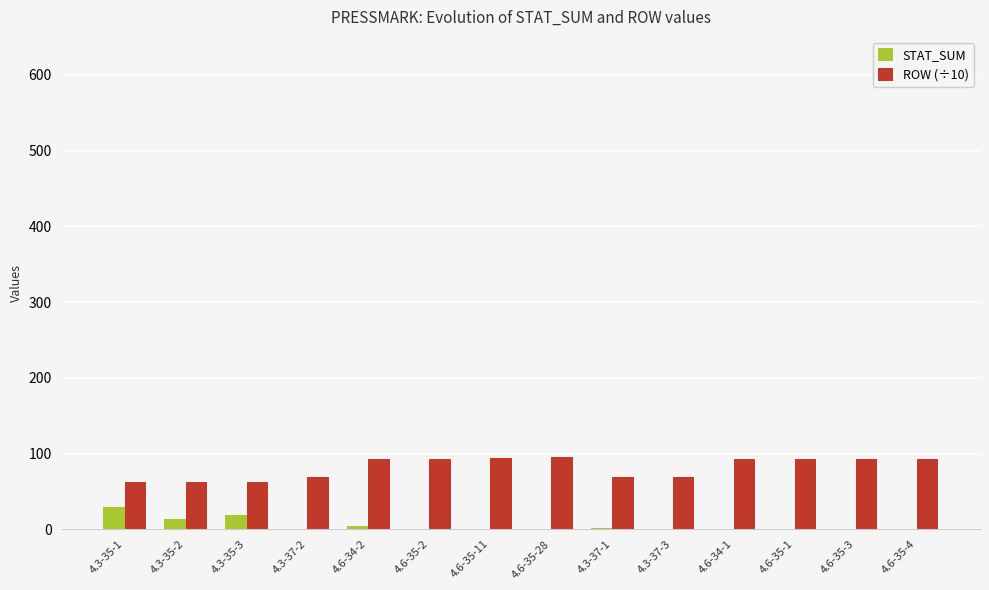

Which series has the largest total across all categories?

ROW (÷10)